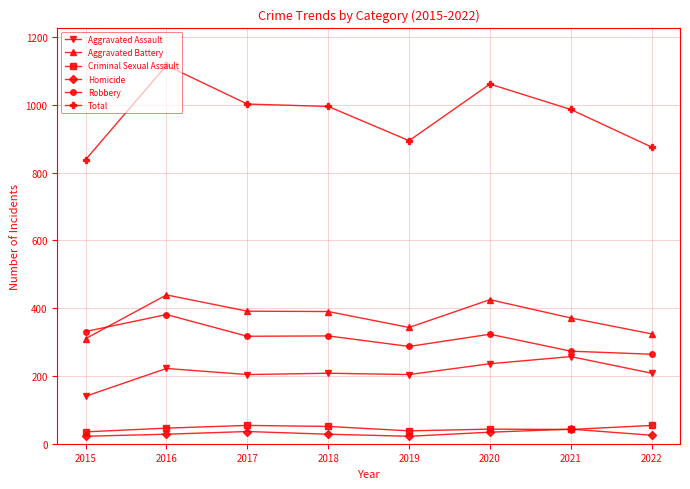

True or false: Aggravated Battery has more than 0 points higher than both neighbors.

True